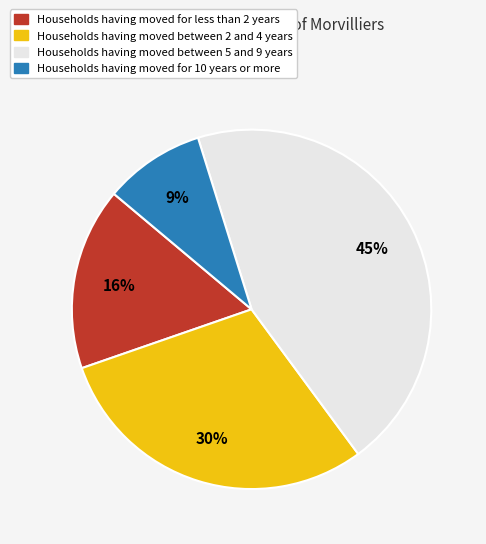

To the nearest percent, what is the average slice percentage?

25%